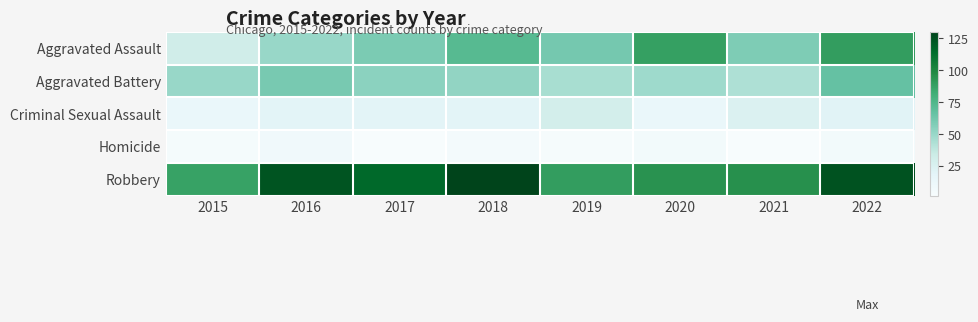

Between 2016 and 2022, which series saw the biggest shift?

Aggravated Assault